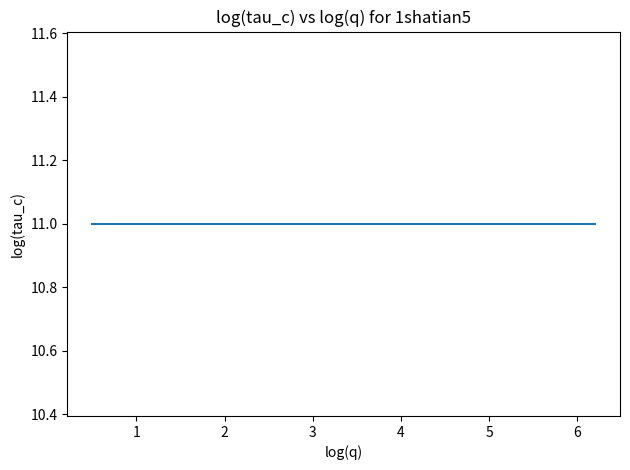

Count the number of categories in the chart.

8